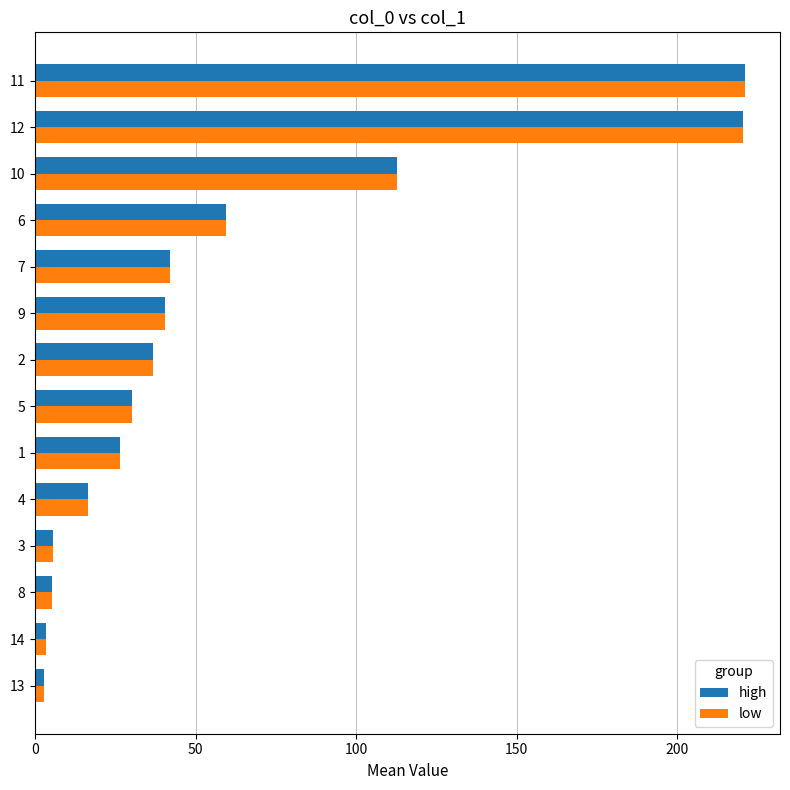

The value of high at 12 is 220.4. True or false?

True